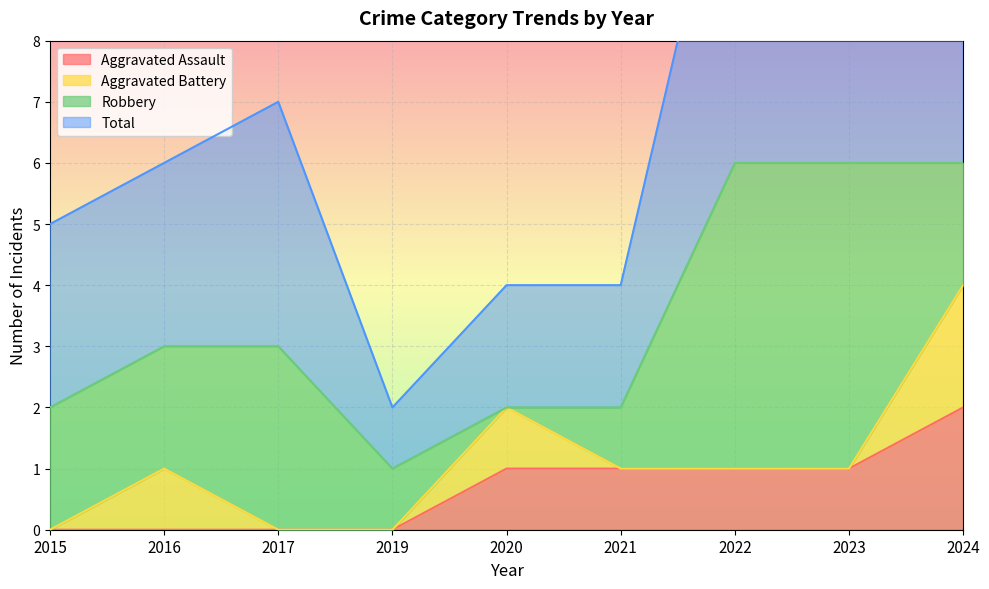

Rank the categories by Total value from lowest to highest.

2019, 2020, 2021, 2015, 2016, 2017, 2022, 2024, 2023